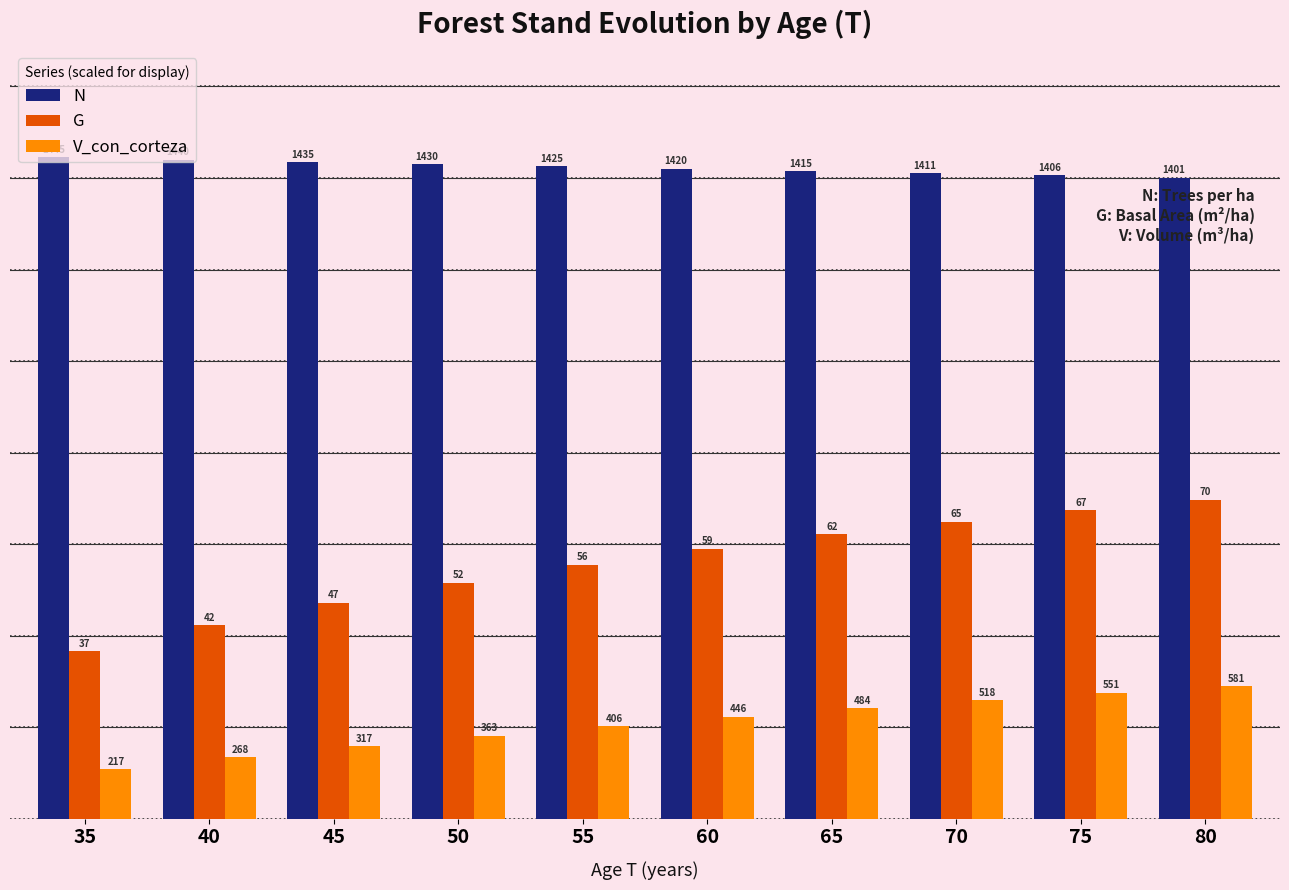

Between 60 and 40, which is larger?

40